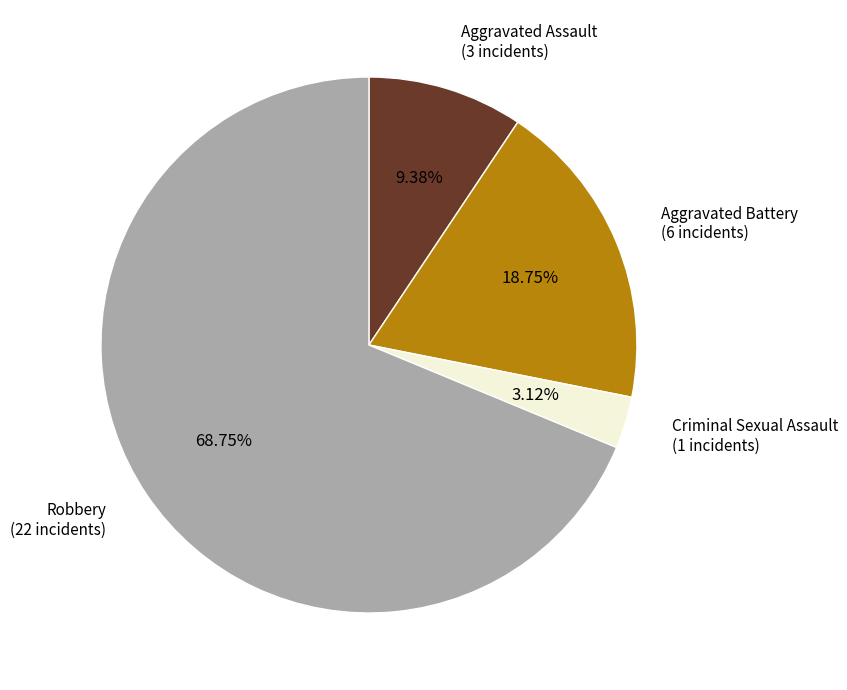

Is it true that Robbery is 69% of the pie?

True